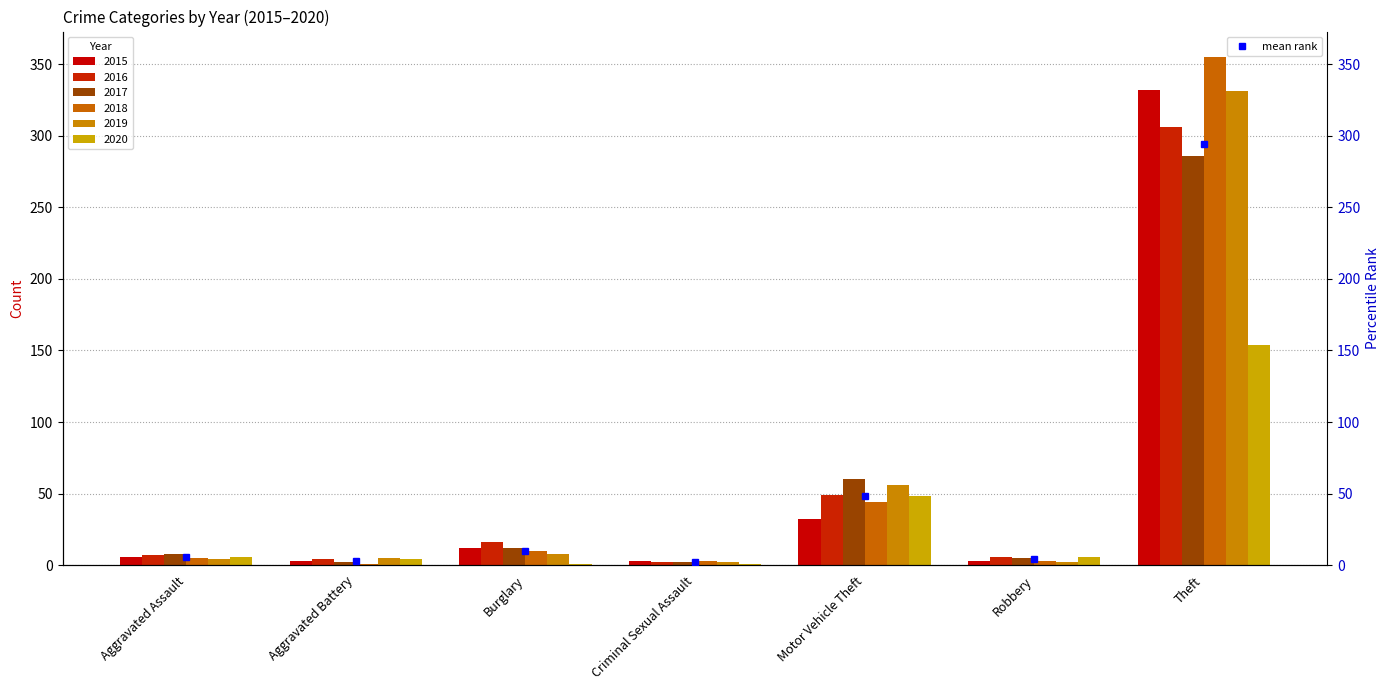

What position from the right is Aggravated Assault?

7